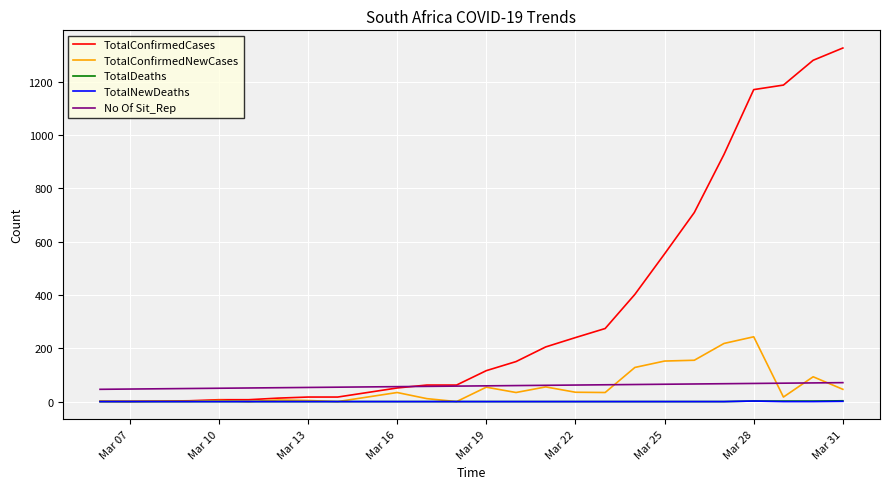

Which series has the widest spread of values?

TotalConfirmedCases